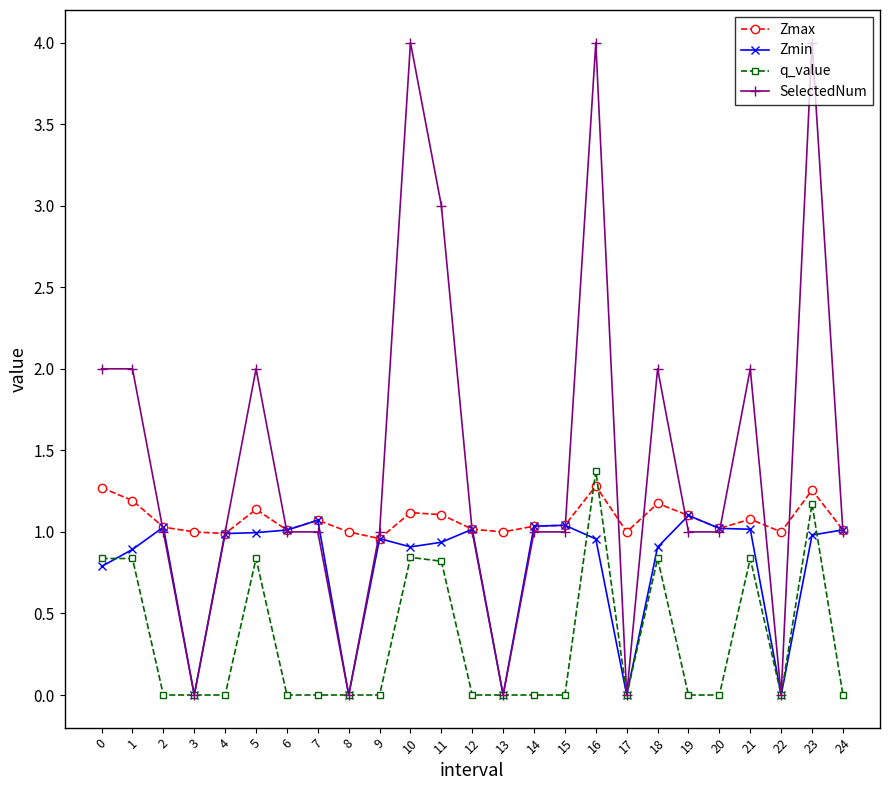

Is it true that SelectedNum equals 1.4 at 20?

False